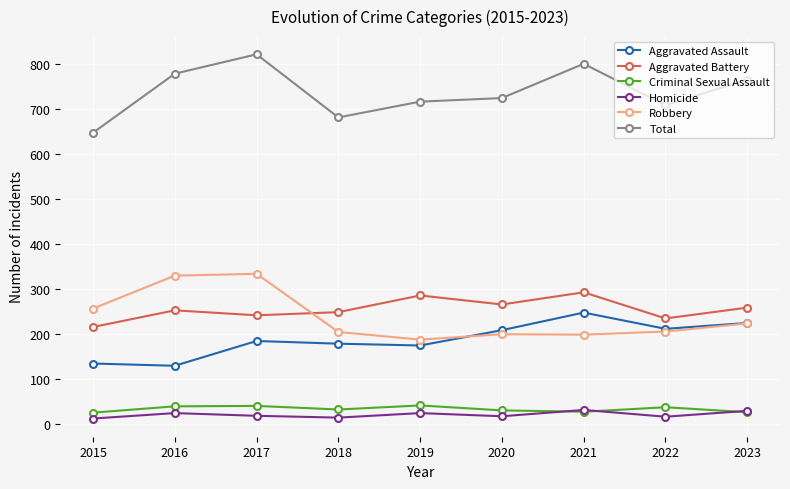

The value of Aggravated Battery at 2021 is 73. True or false?

False